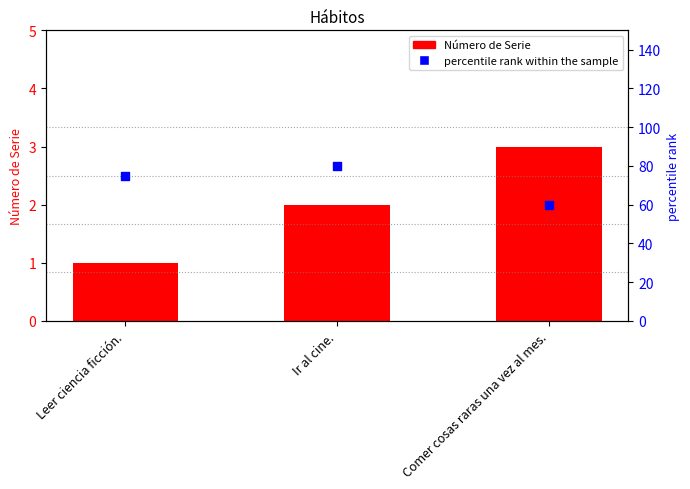

Which series has the widest spread of Y values?

percentile rank within the sample